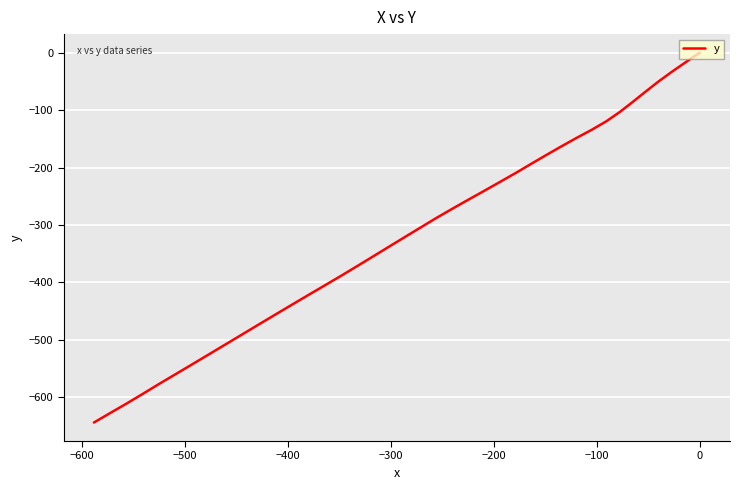

What is the difference between the second highest and second lowest values?

611.3